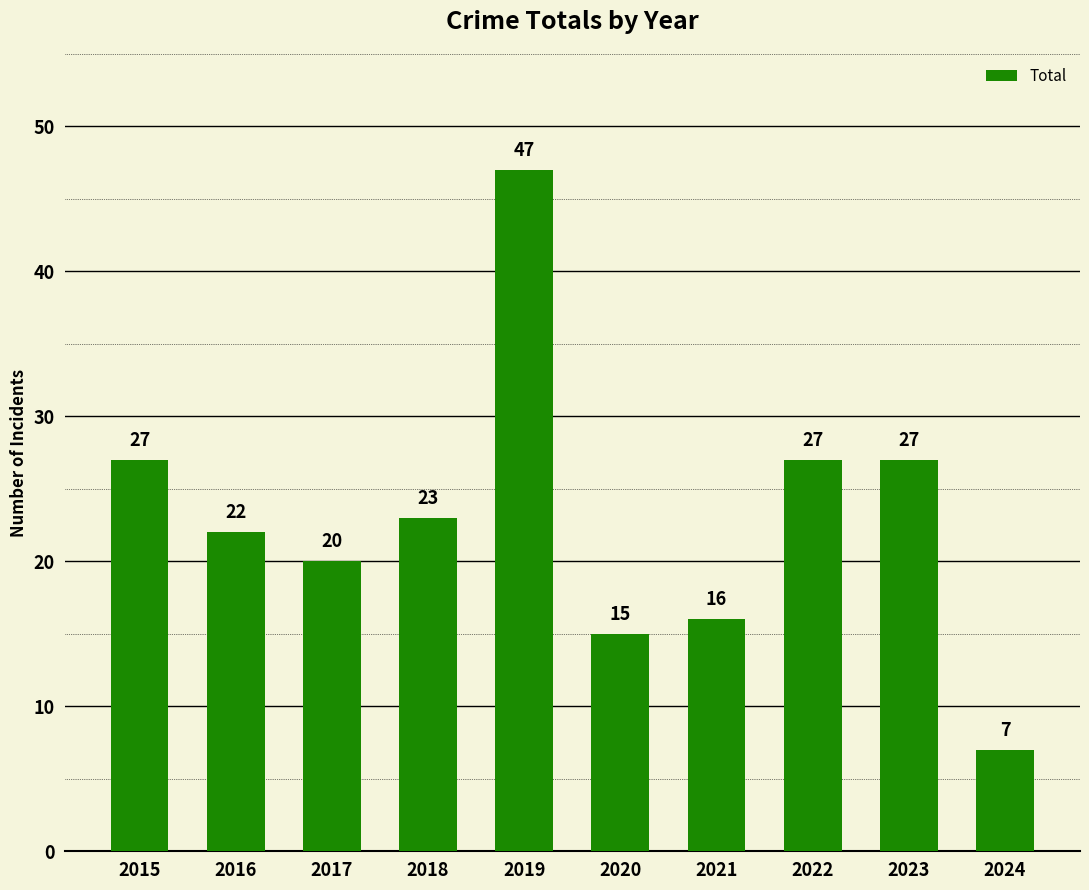

Which label corresponds to the largest value in the chart?

2019